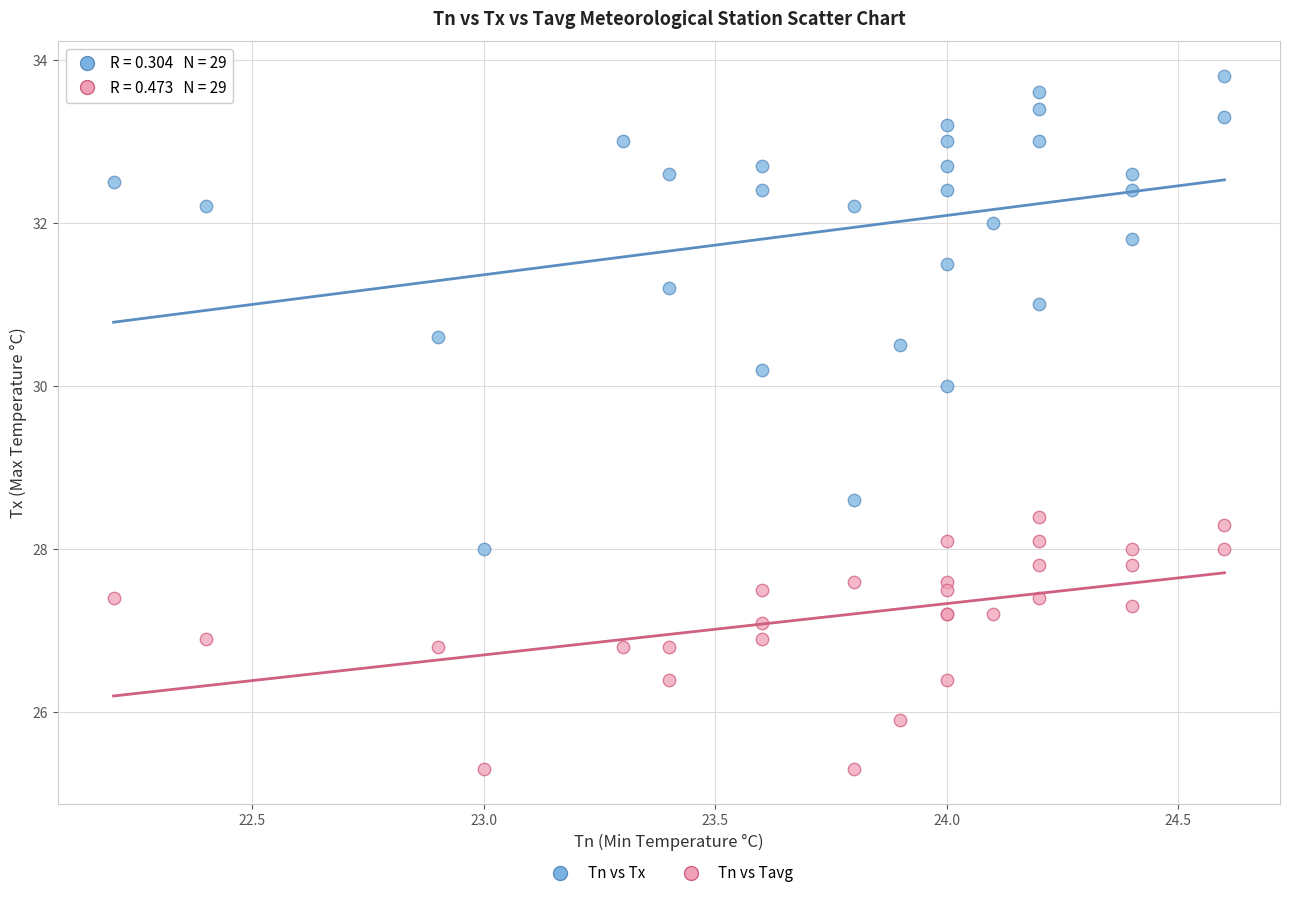

In the Tn vs Tavg series, what Y value is closest to 26?

25.9